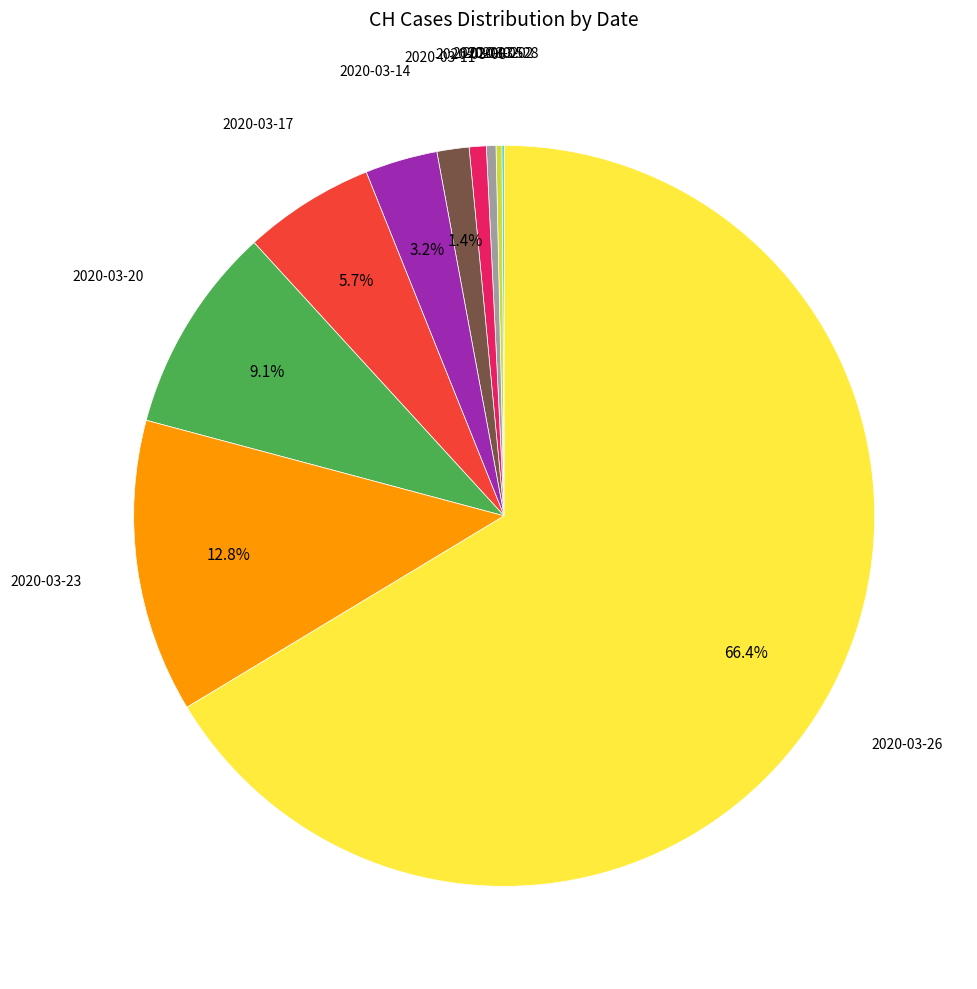

Is there any slice that represents more than half of the pie?

Yes